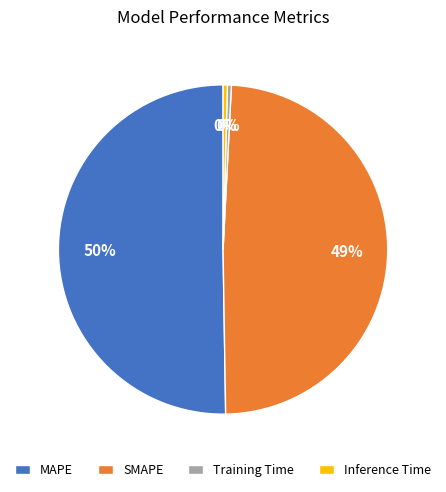

True or false: MAPE accounts for 61% of the total.

False